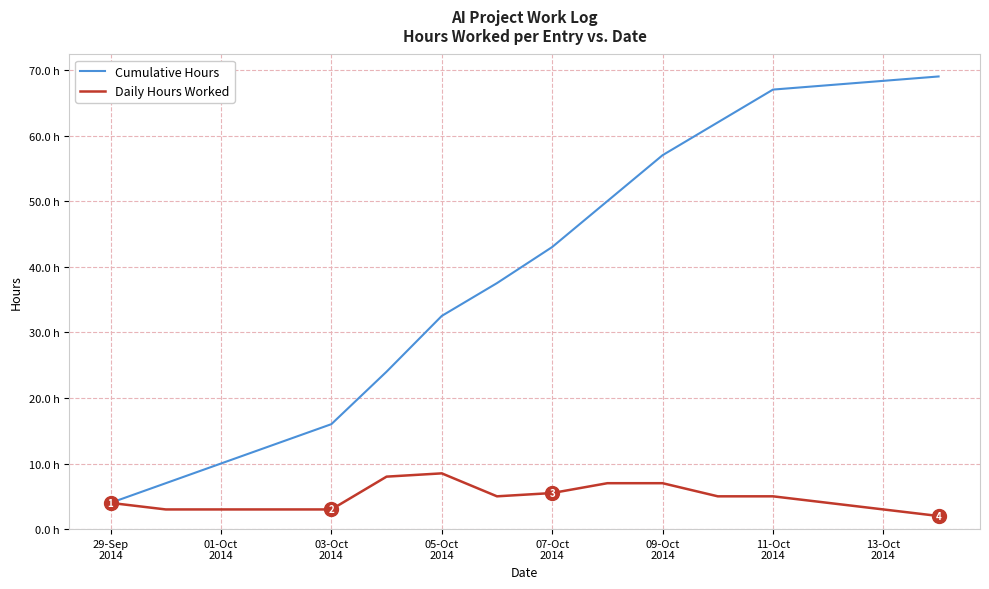

Does the chart have visible grid lines?

Yes